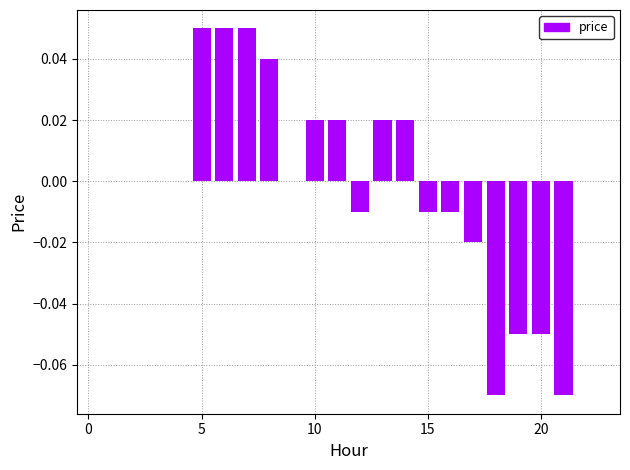

What is the minimum value shown in the chart?

-0.1